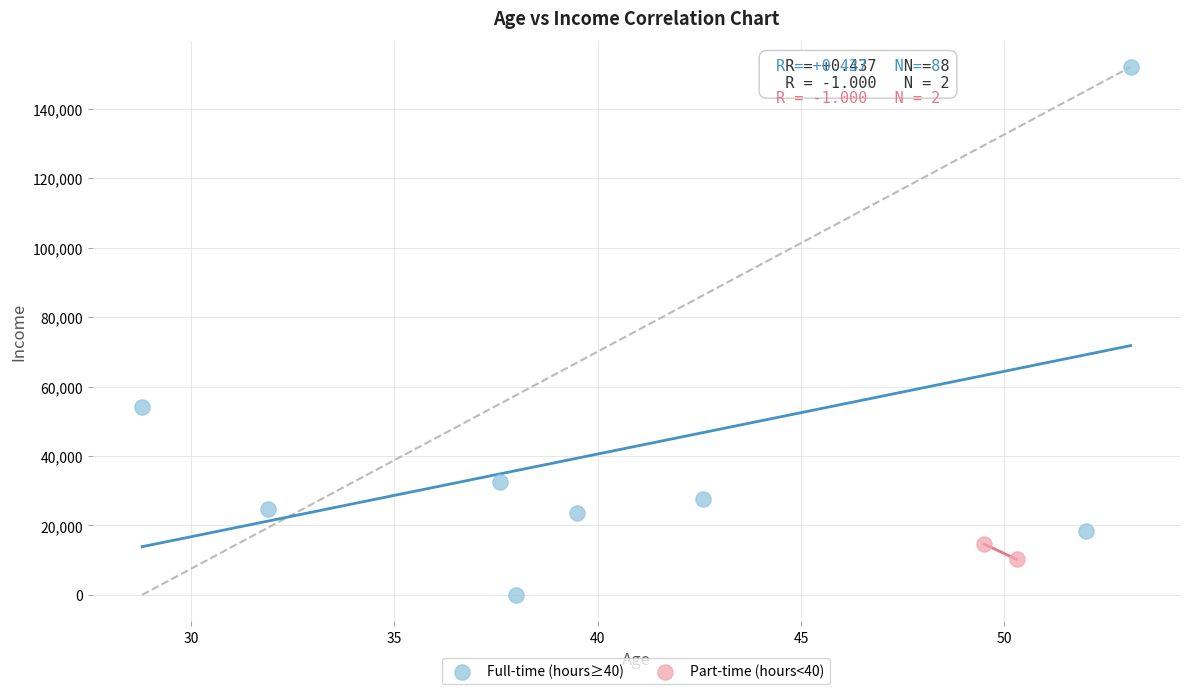

What are all the series names shown in the legend?

Full-time (hours≥40), Part-time (hours<40)